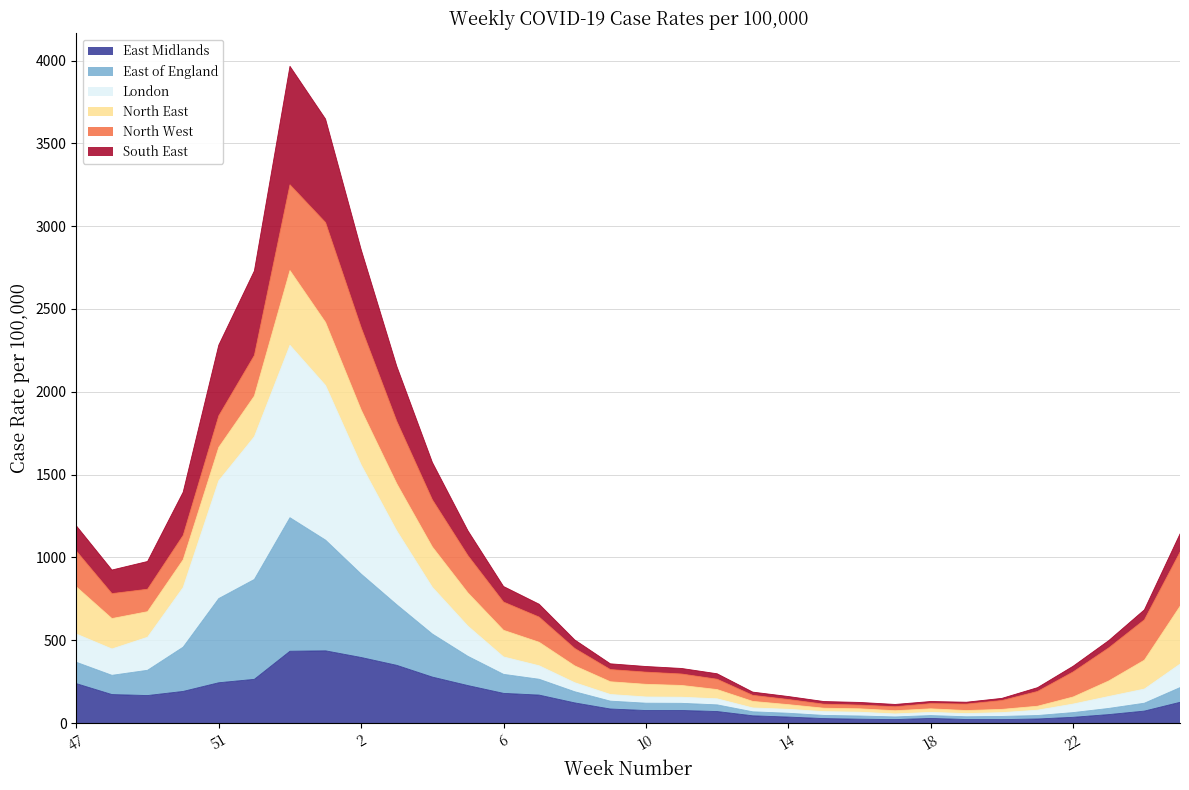

What is the difference between the highest and lowest values at 12?

228.0